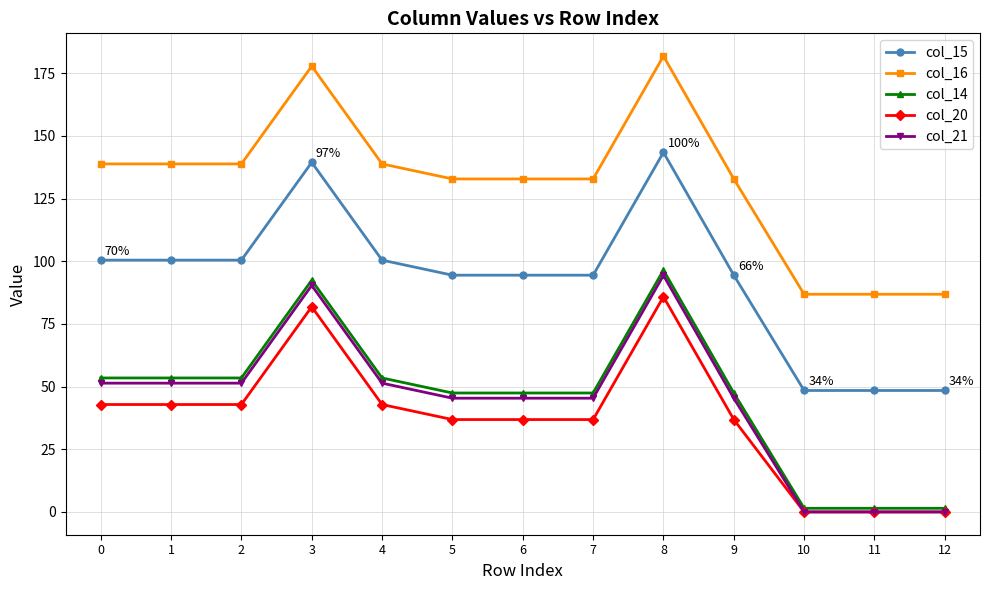

What is the difference between the second highest and second lowest values in the col_14 series?

91.0